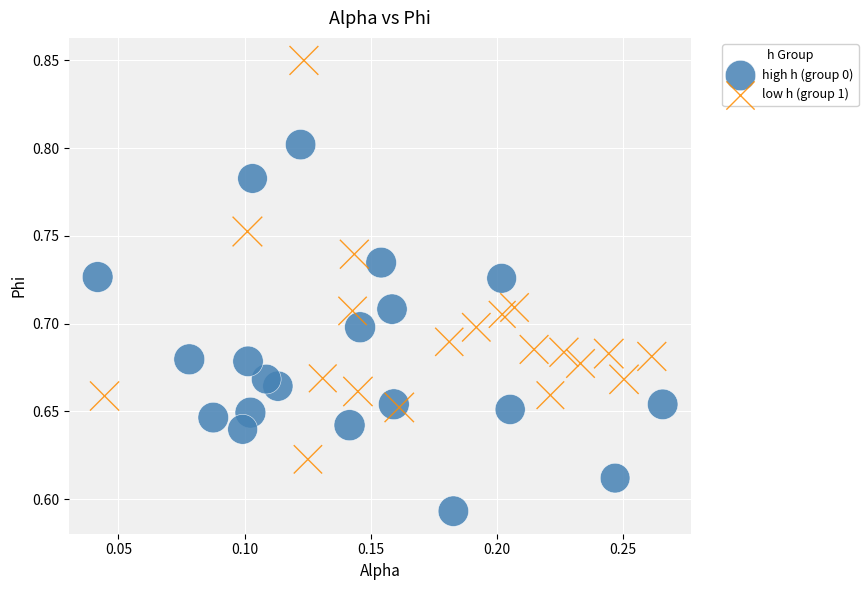

Which series contains the highest Y value?

low h (group 1)